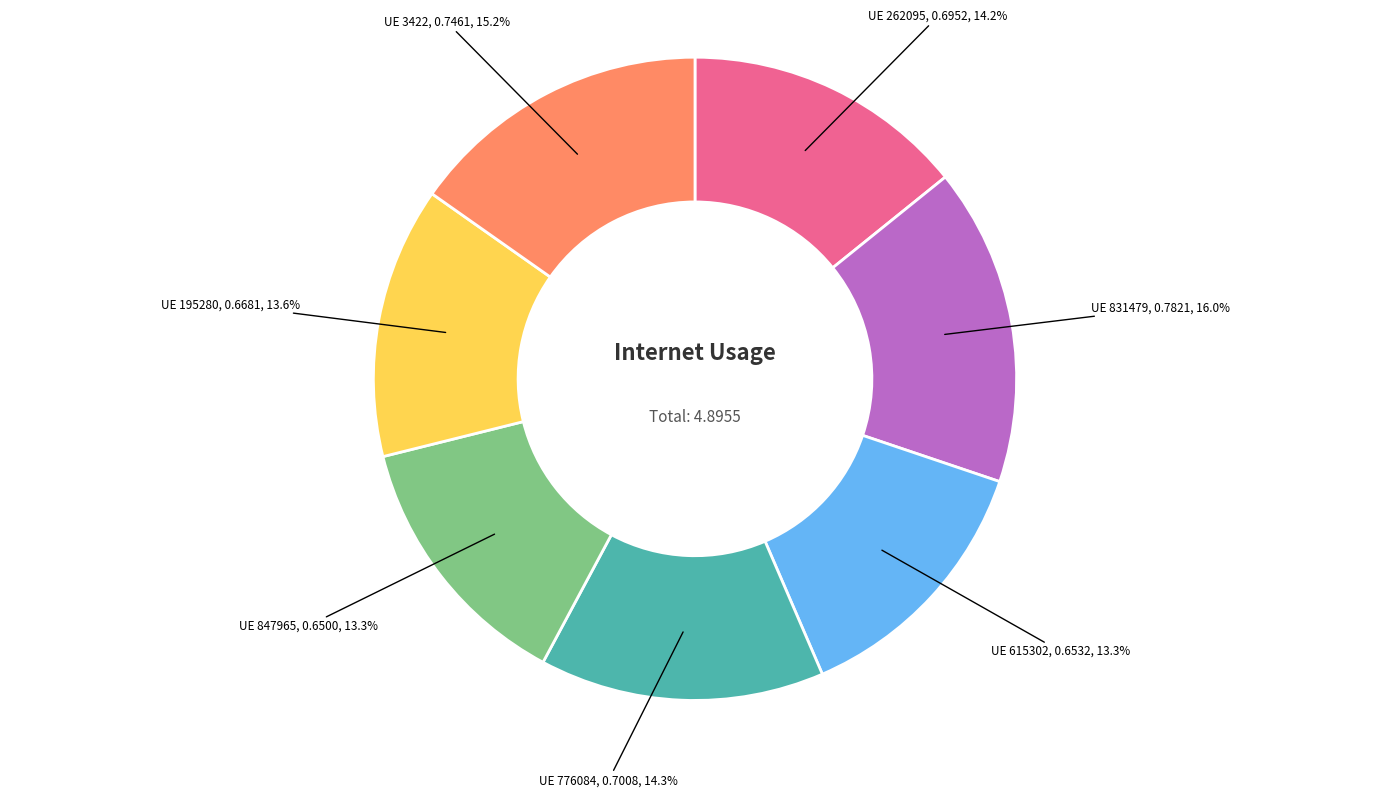

Do UE 615302 and UE 831479 together represent more than half of the pie?

No